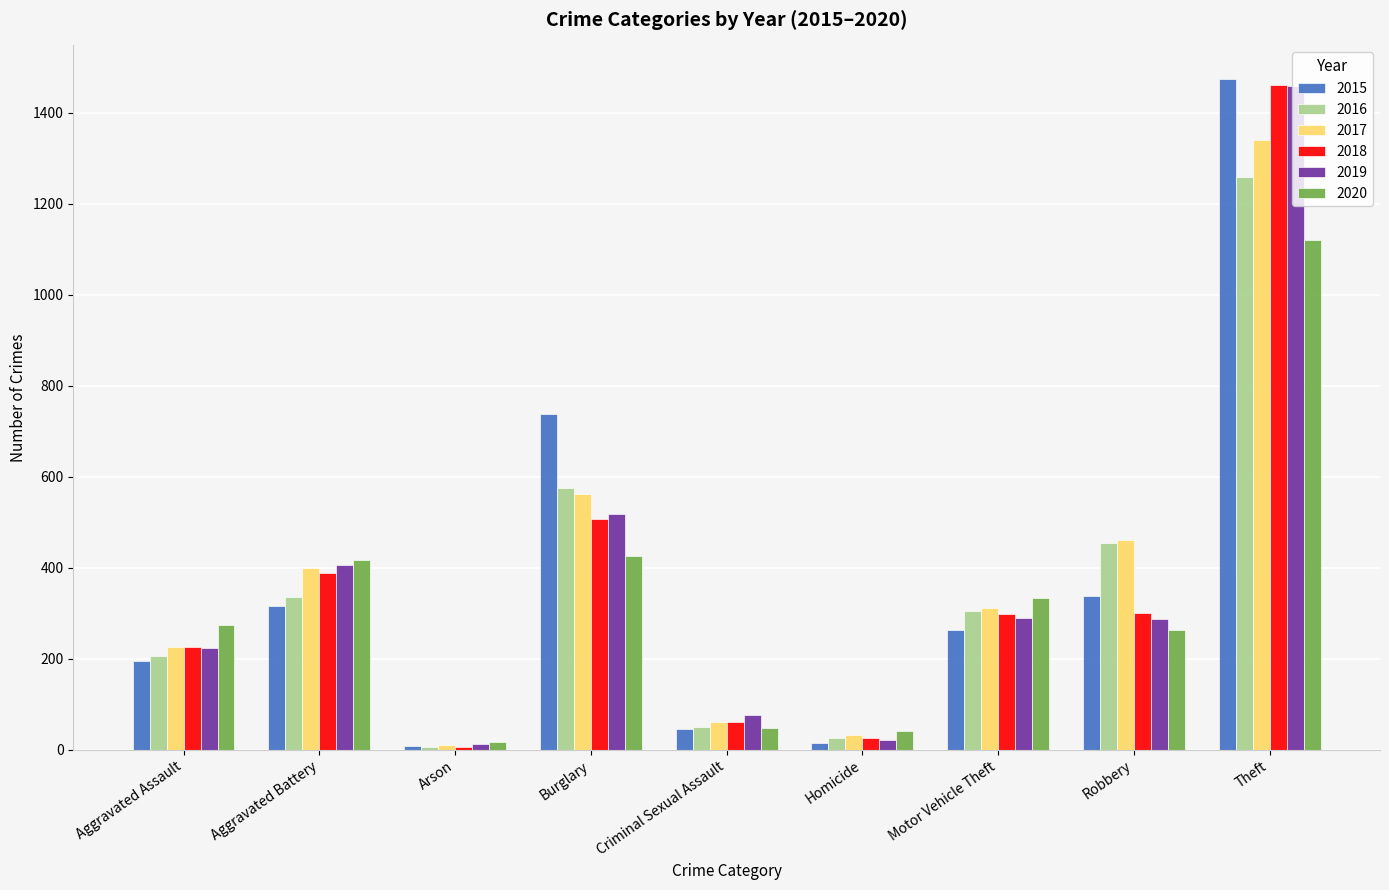

Are the bars grouped side by side (vs. stacked)?

Yes